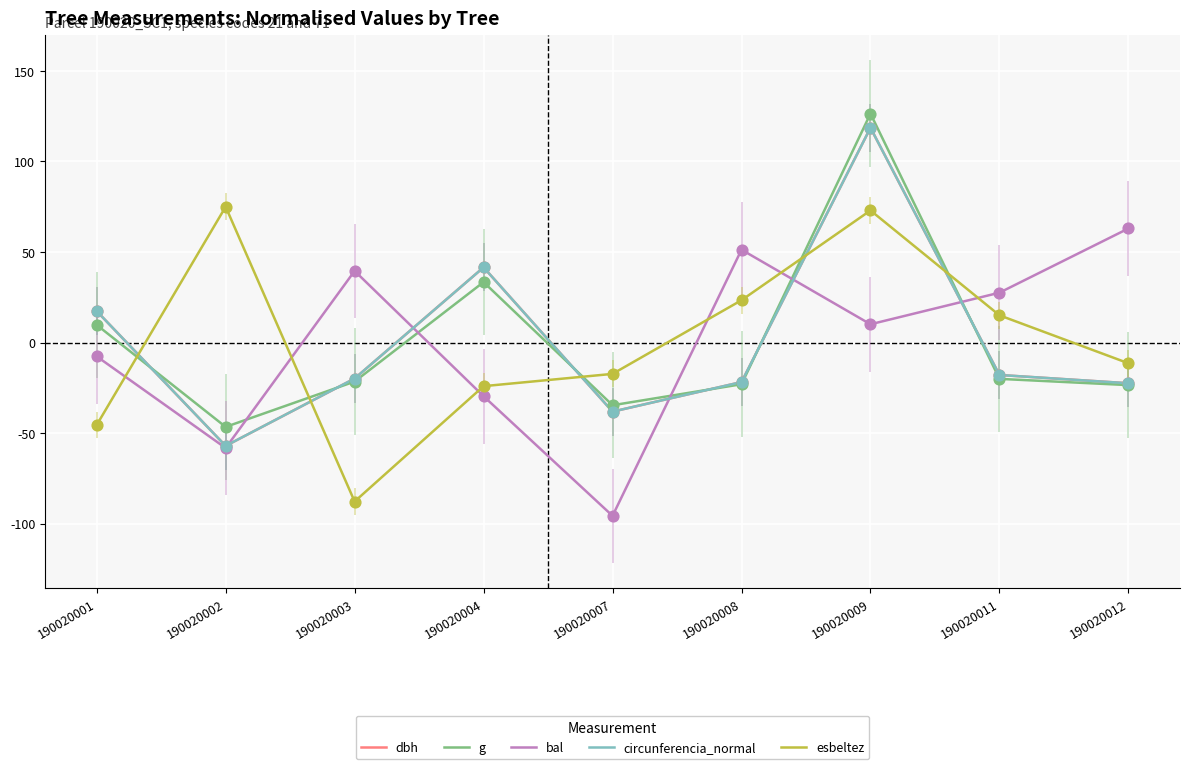

What is the spread (max minus min) of values at 190020012?

86.5